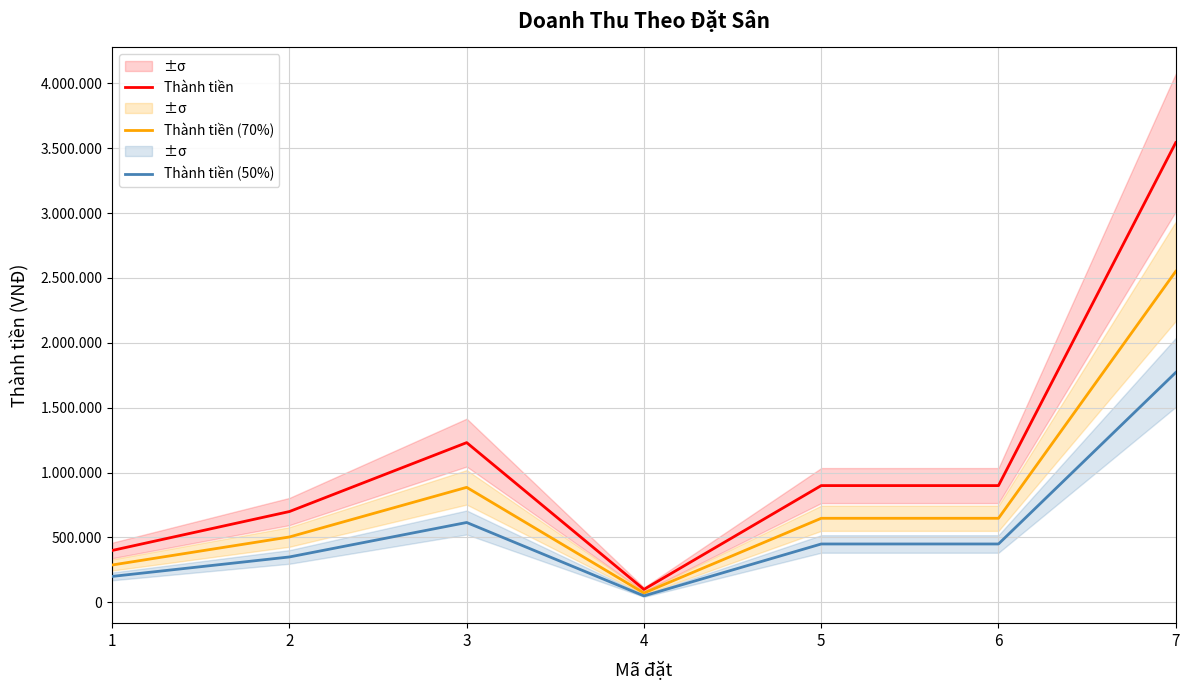

Reading right to left, transcribe all the data shown in this chart.

Thành tiền: 7=3543400	6=900000	5=900000	4=100000	3=1231200	2=700000	1=400000
Thành tiền (70%): 7=2551248	6=648000	5=648000	4=72000	3=886464	2=504000	1=288000
Thành tiền (50%): 7=1771700	6=450000	5=450000	4=50000	3=615600	2=350000	1=200000